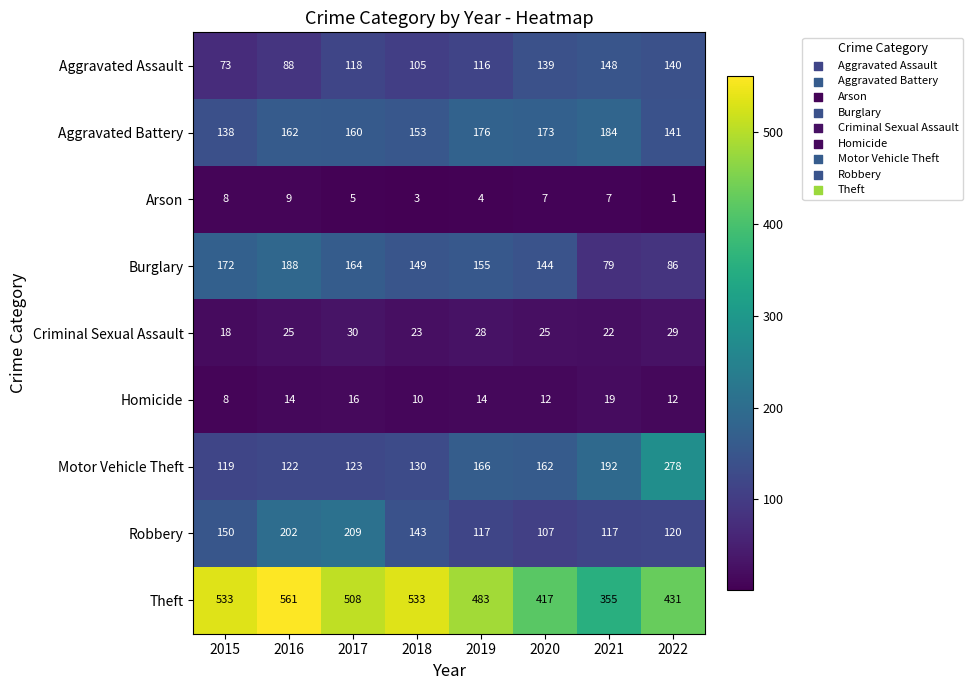

At which category is the sum across all series the highest?

2016